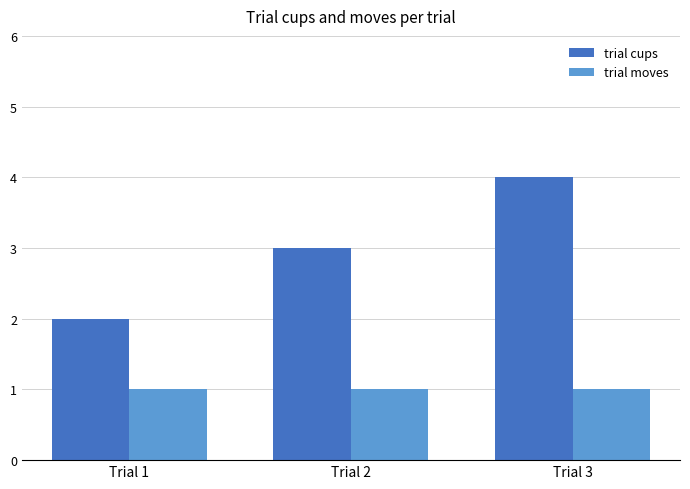

At how many categories does at least one series exceed 1?

3